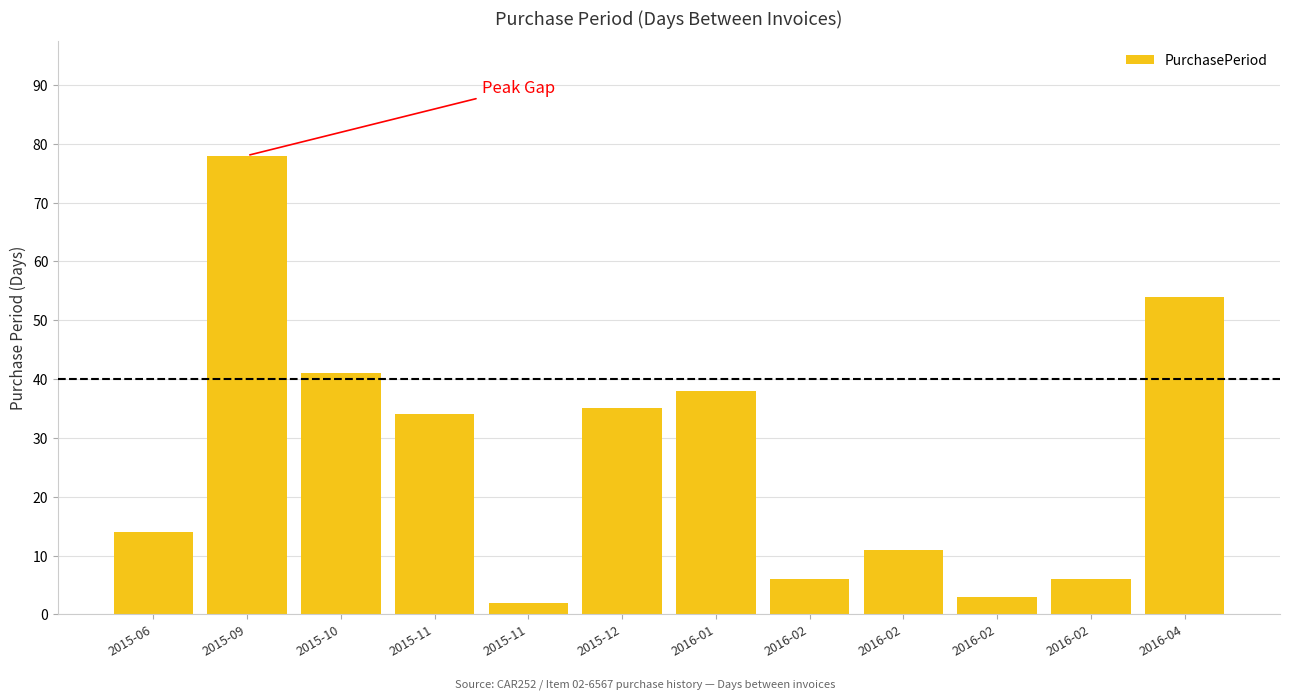

How many categories are shown in the chart?

12